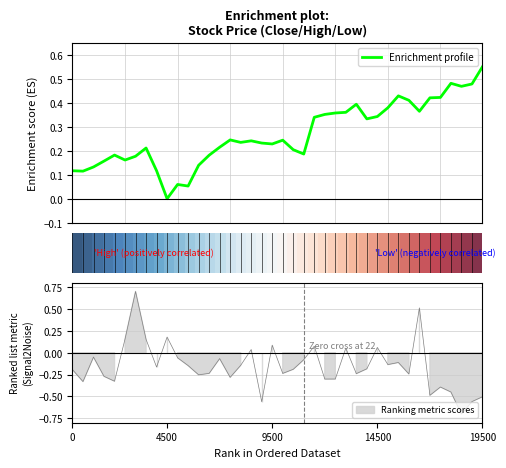

The Enrichment profile series shows 0.1 at 16. True or false?

False